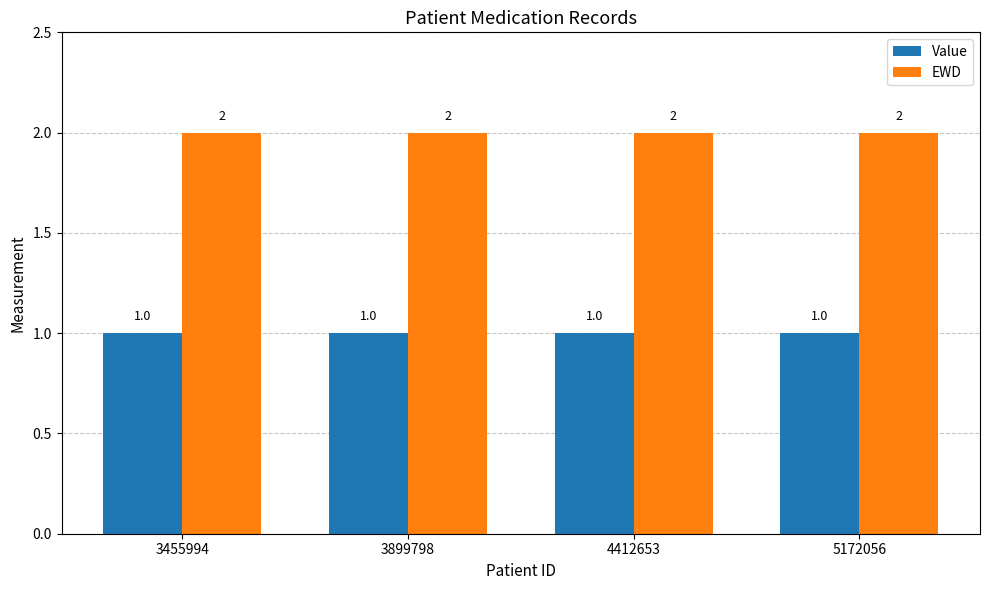

List the series in order of their overall mean, highest first.

EWD, Value